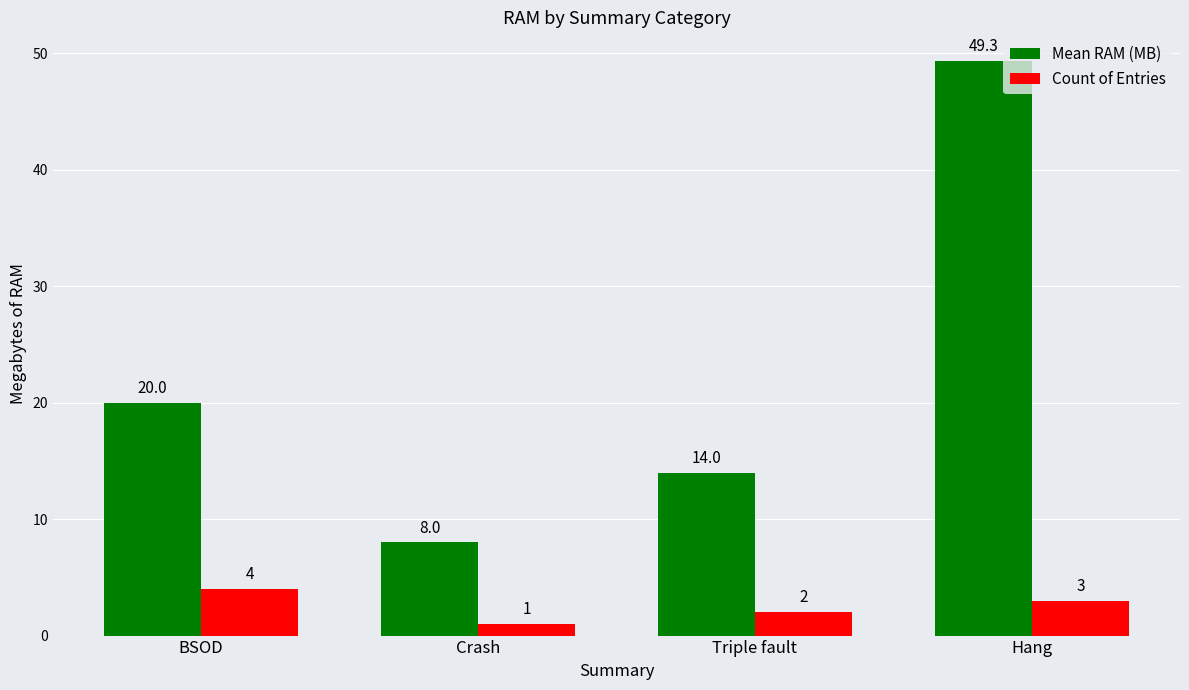

Reading left to right, what are all the values shown in this chart?

Mean RAM (MB): 20.0	8.0	14.0	49.3
Count of Entries: 4.0	1.0	2.0	3.0